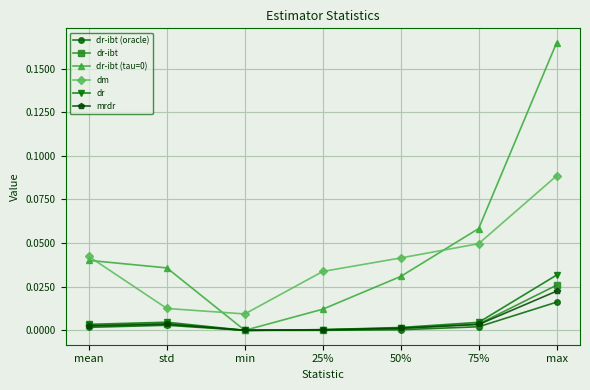

Does the chart have visible grid lines?

Yes